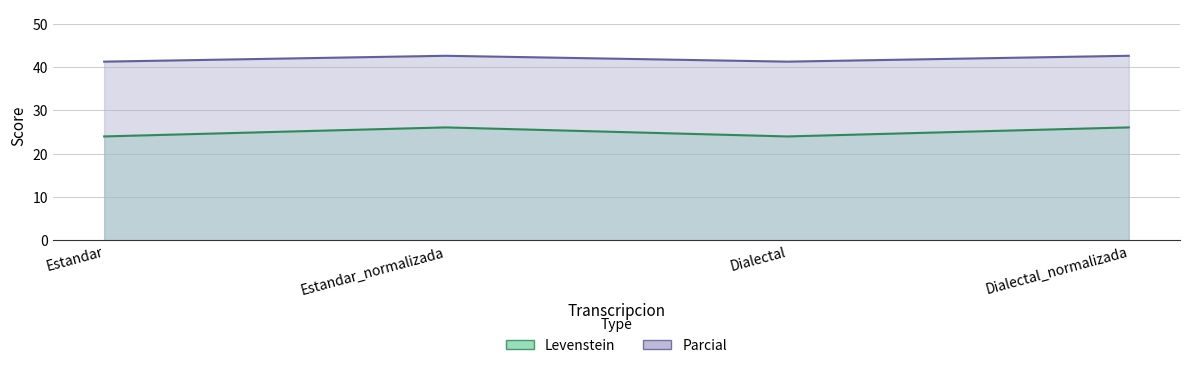

Is it true that Levenstein equals 17.4 at Dialectal_normalizada?

False